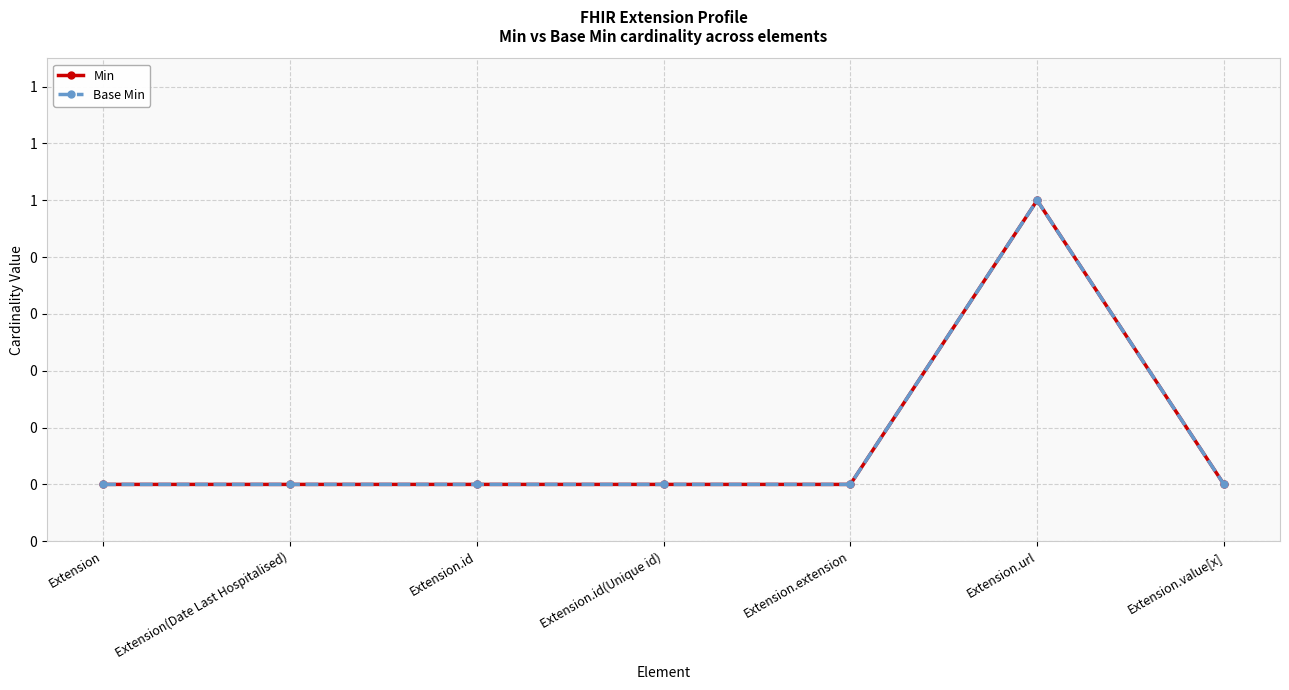

True or false: Min has a value of 1 at Extension.url.

True